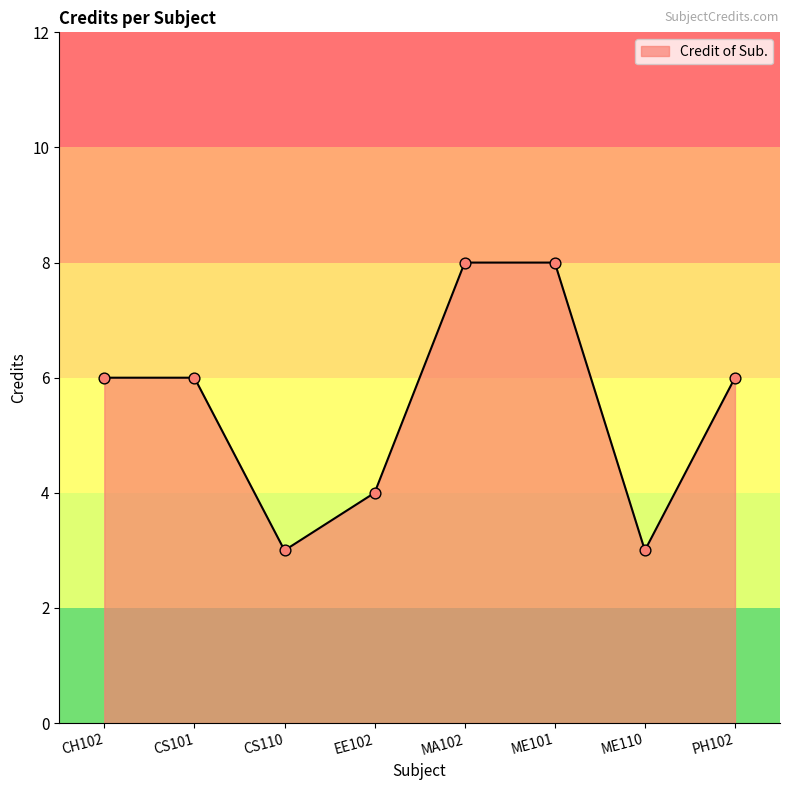

What is the change in value from MA102 to ME110?

-5